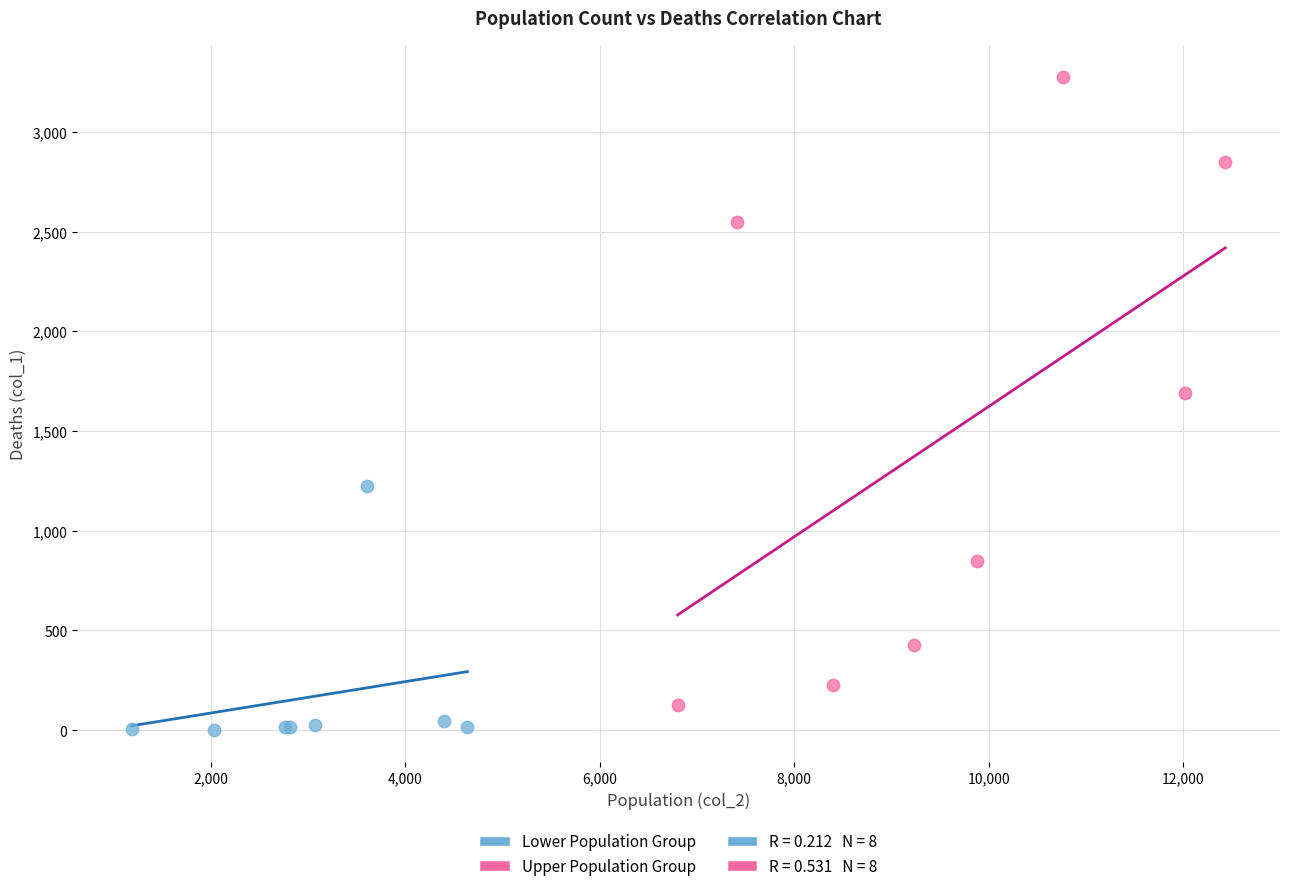

Which series reaches the maximum Y coordinate?

Upper Population Group